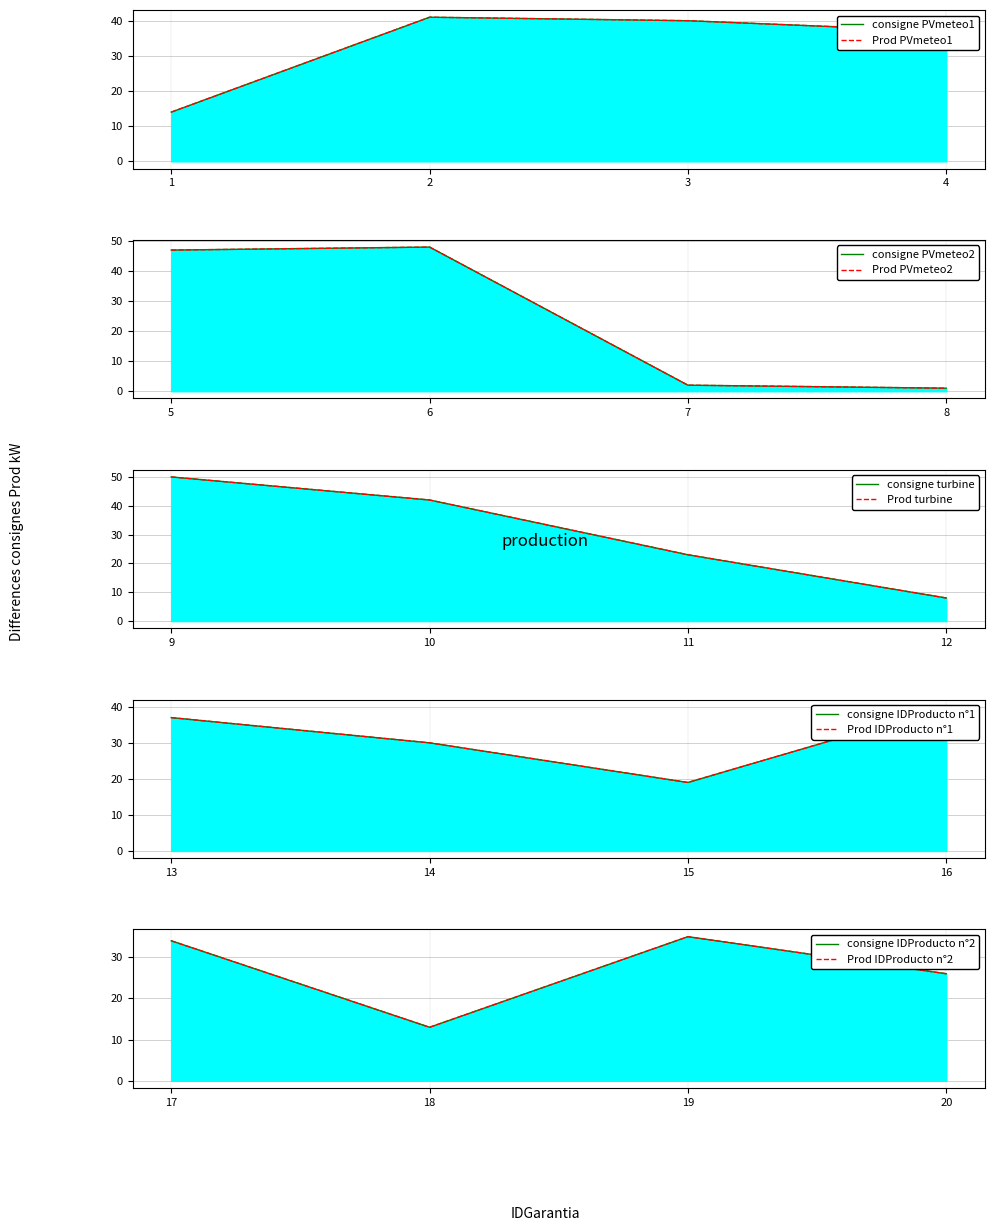

Rank the categories by value from highest to lowest.

9, 6, 5, 10, 2, 3, 16, 4, 13, 19, 17, 14, 20, 11, 15, 1, 18, 12, 7, 8